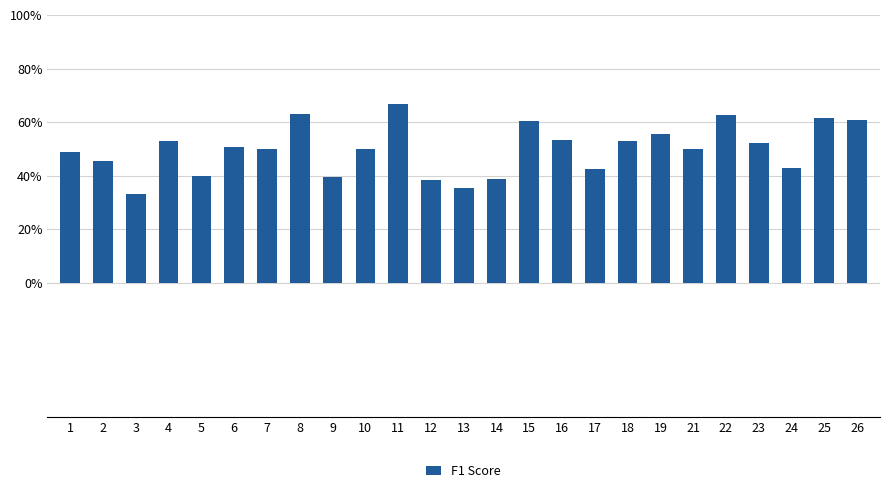

What is the average value?

0.5